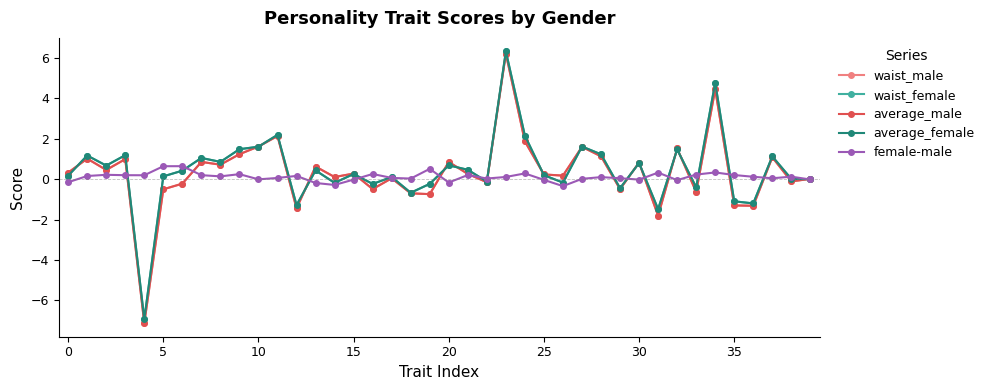

What is the value of the waist_female point at the 35th from the left?

4.8